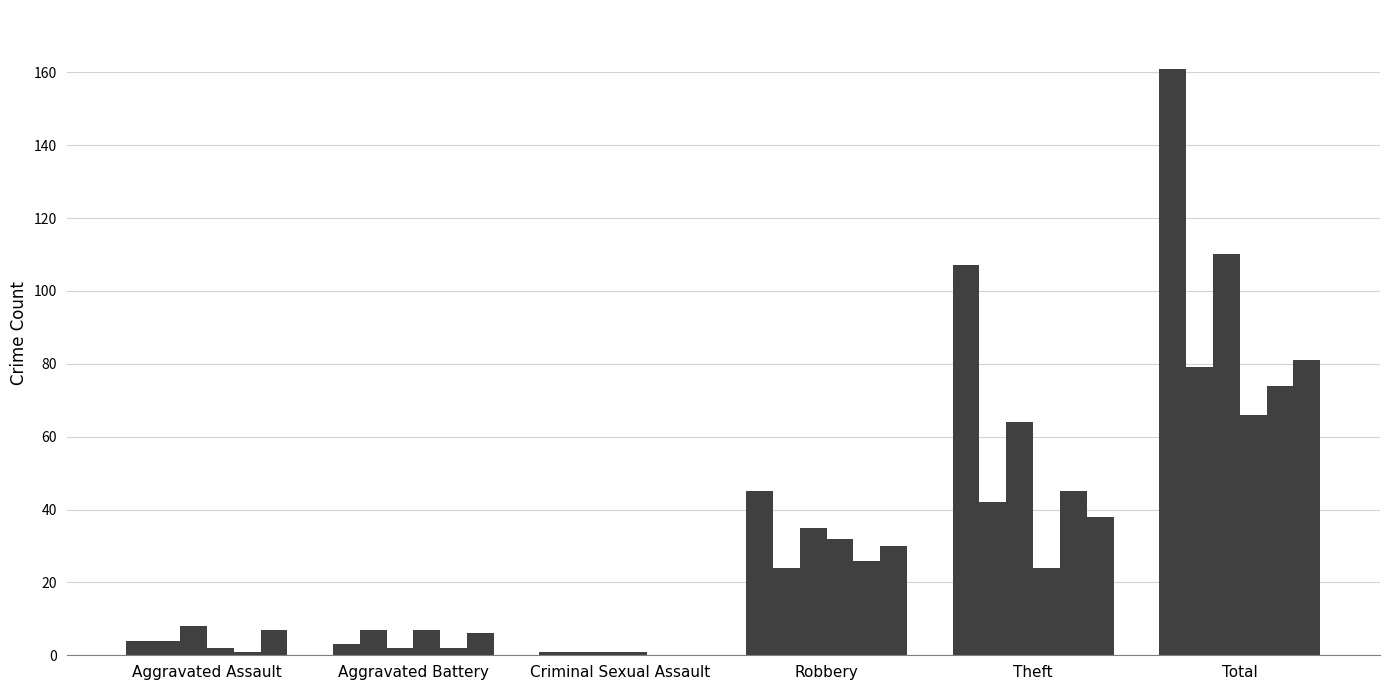

Is it true that 2021 equals 66 at Total?

True